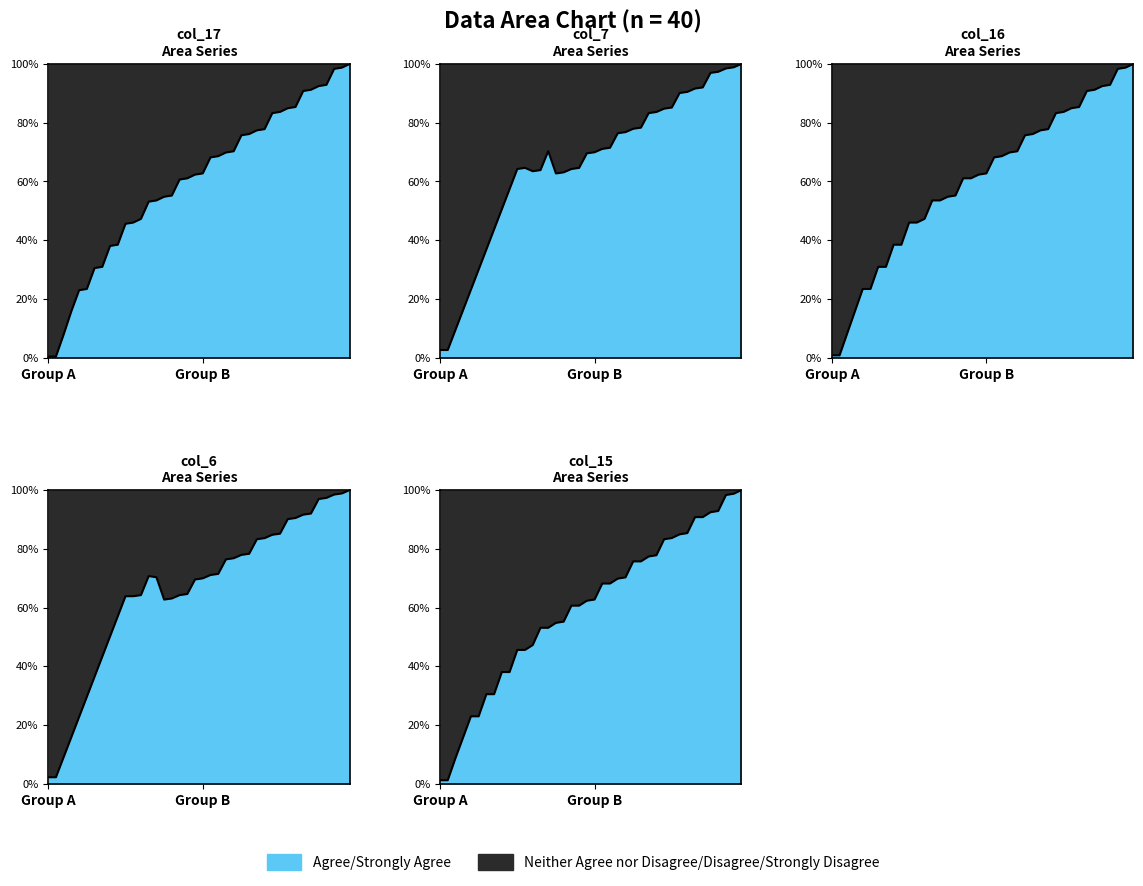

What is the minimum value shown in the chart?

0.4